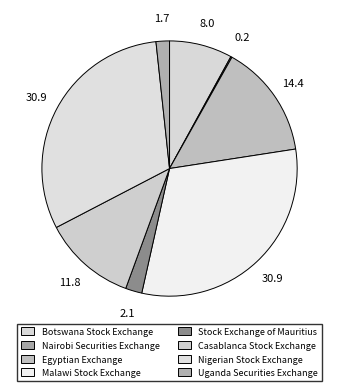

Does Botswana Stock Exchange represent more than half of the total?

No